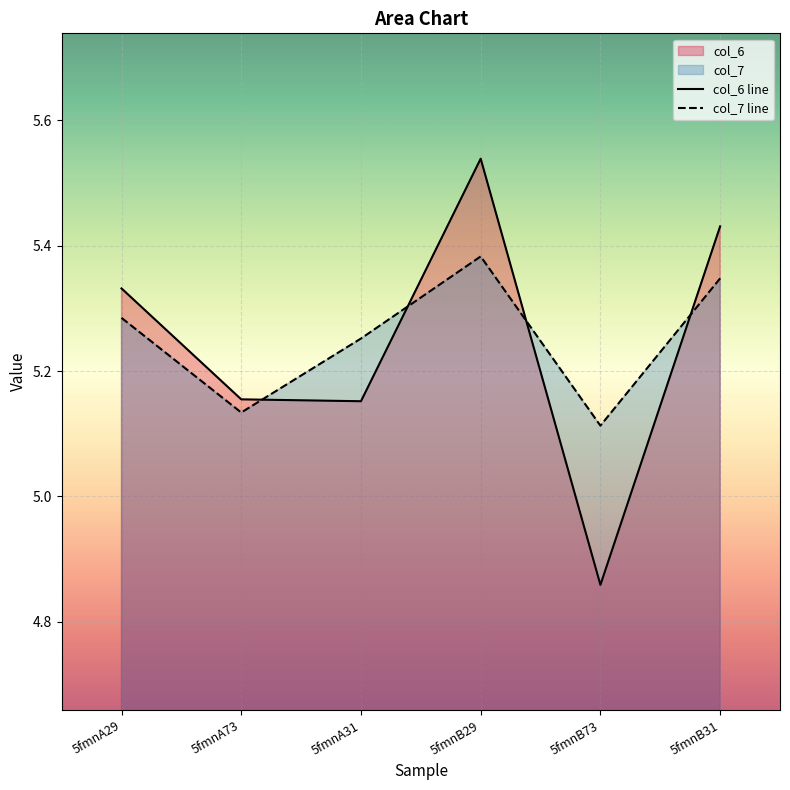

What is the value of the col_7 line point at the 4th from the left?

5.4